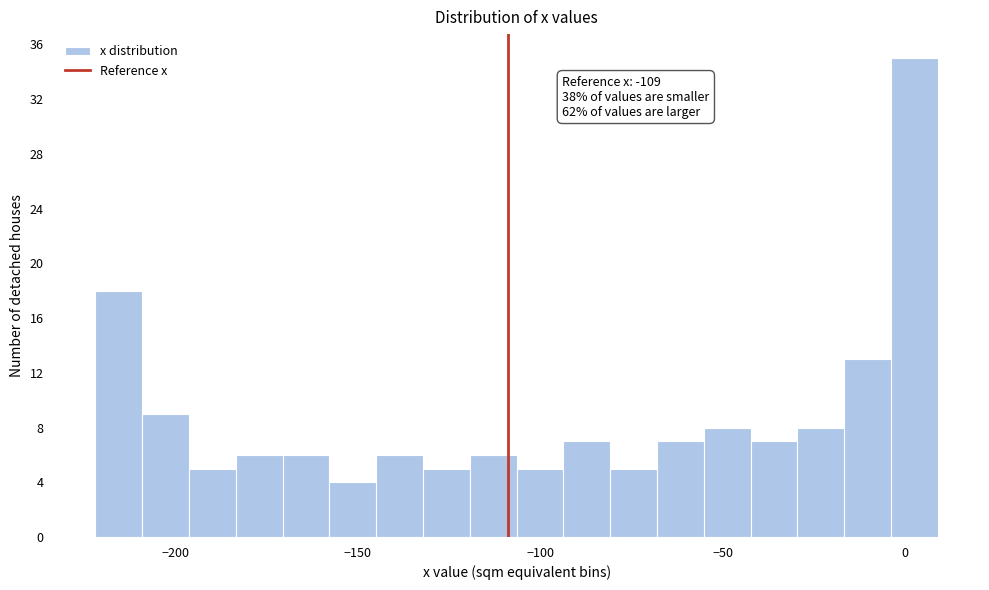

Read against the x-axis, roughly where is the centre of the tallest bar?

5